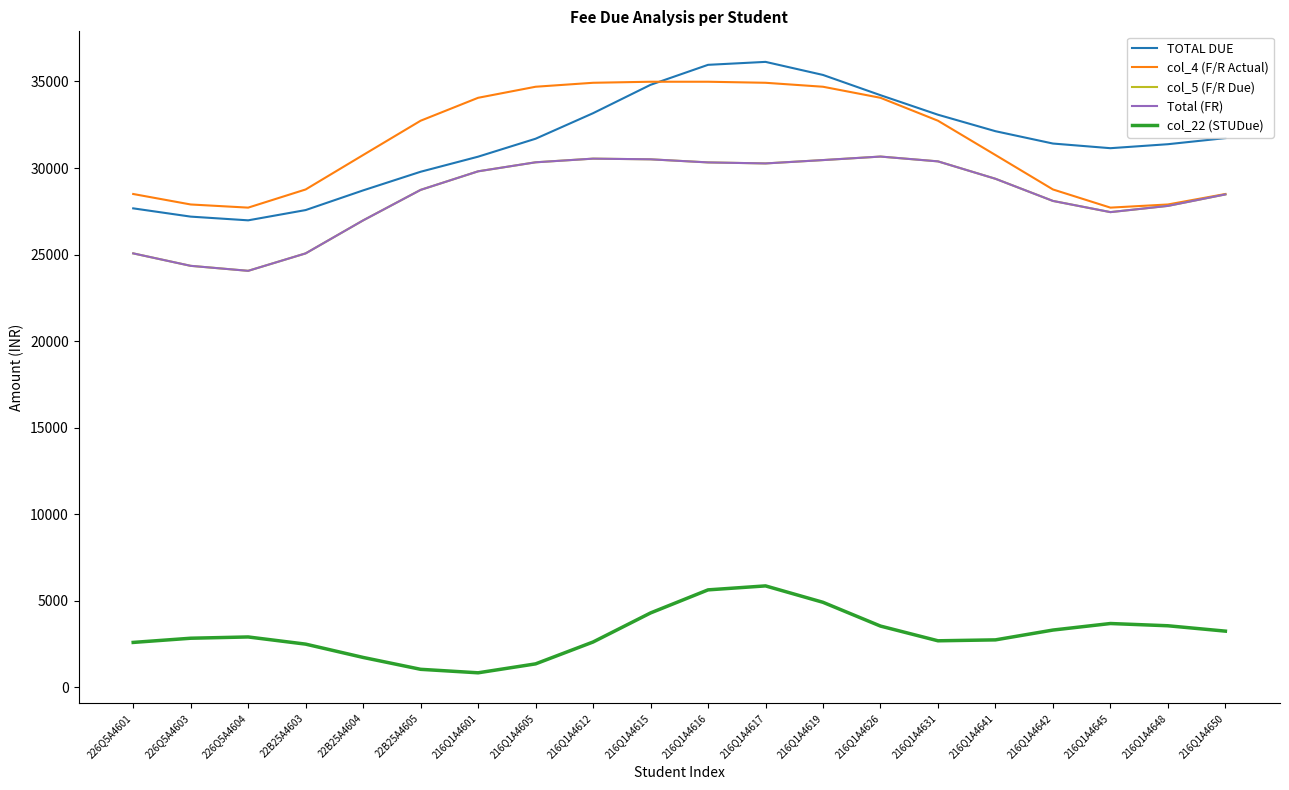

What is the total value across all series at 22B25A4604?

115140.0